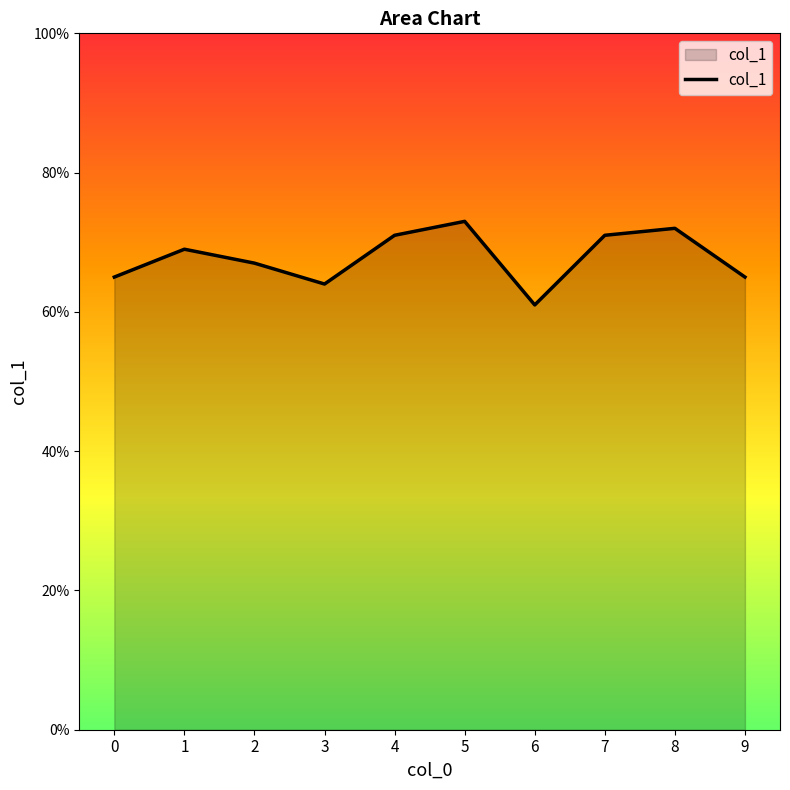

What is the value of the 6th point from the left?

0.7